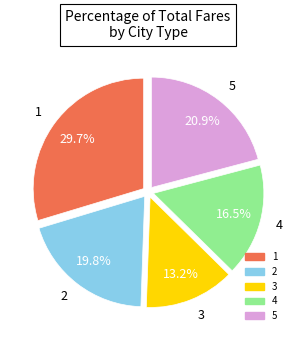

Which category has the biggest portion of the pie?

1